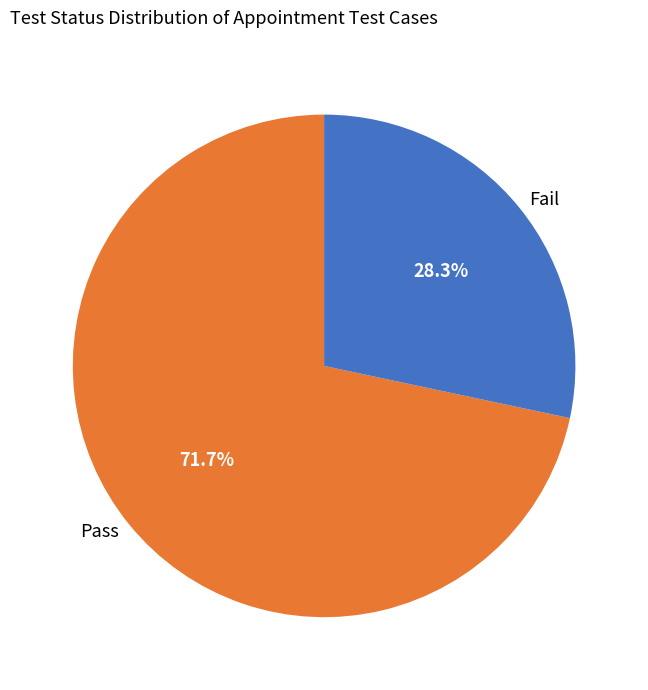

What is the largest slice in the pie chart?

Pass